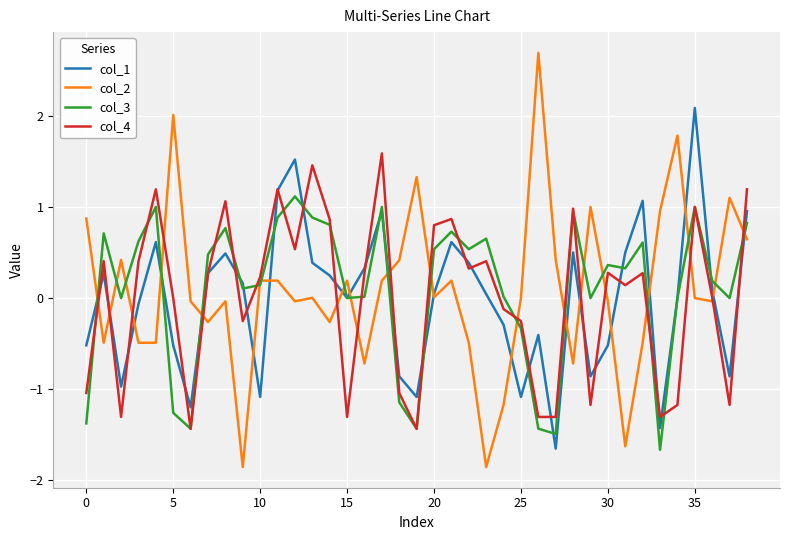

Which series has the widest spread of values?

col_2